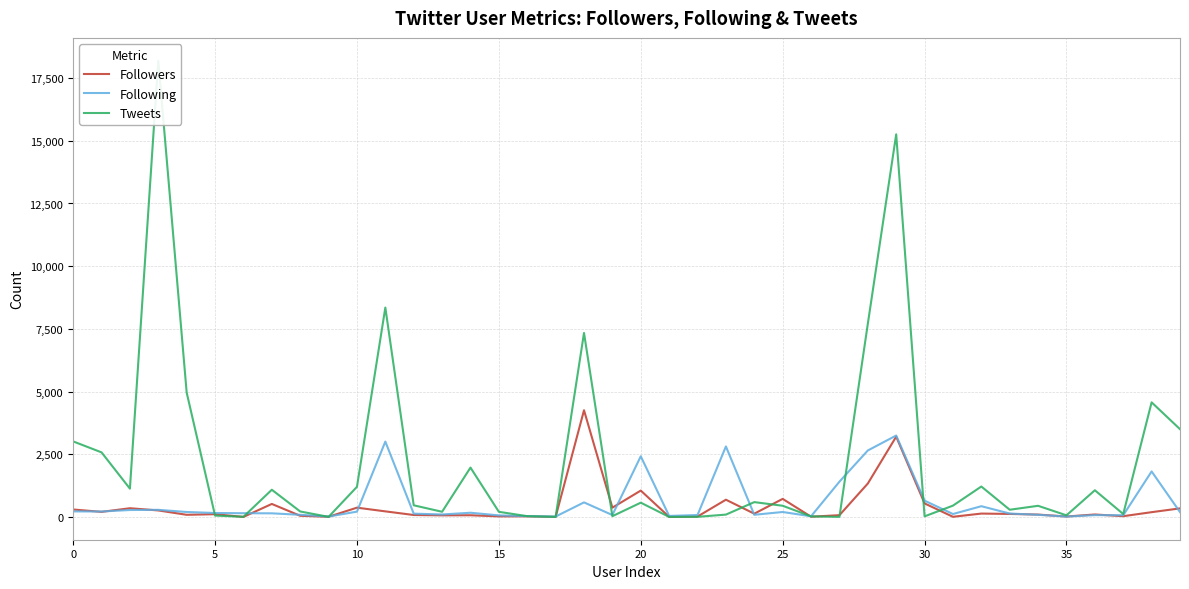

Reading left to right, transcribe all the data shown in this chart.

Followers: 297	202	347	259	85	109	1	518	46	6	370	222	77	63	67	22	24	1	4254	370	1051	3	16	687	130	720	9	70	1332	3202	539	6	134	120	94	17	98	30	190	341
Following: 221	217	276	283	197	157	148	144	85	16	211	3005	131	98	167	62	33	16	580	75	2419	40	76	2811	86	197	26	1406	2650	3247	649	116	428	136	85	15	72	68	1814	193
Tweets: 3012	2575	1128	18194	4958	54	6	1084	218	3	1201	8349	464	206	1968	204	31	2	7336	30	569	1	5	93	591	446	23	3	7700	15258	23	451	1213	287	444	64	1064	116	4570	3500